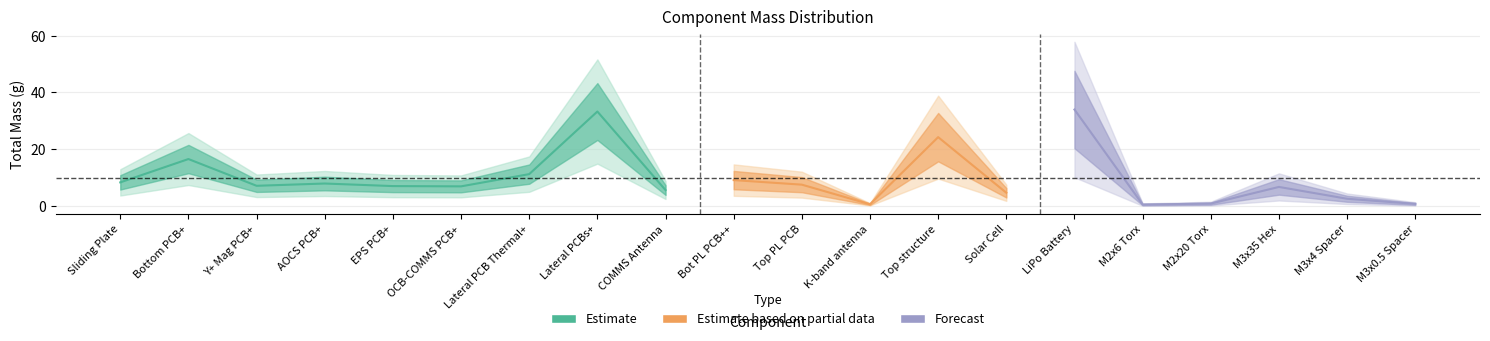

At which category does Total mass (g) reach its first local valley?

Y+ Mag PCB+